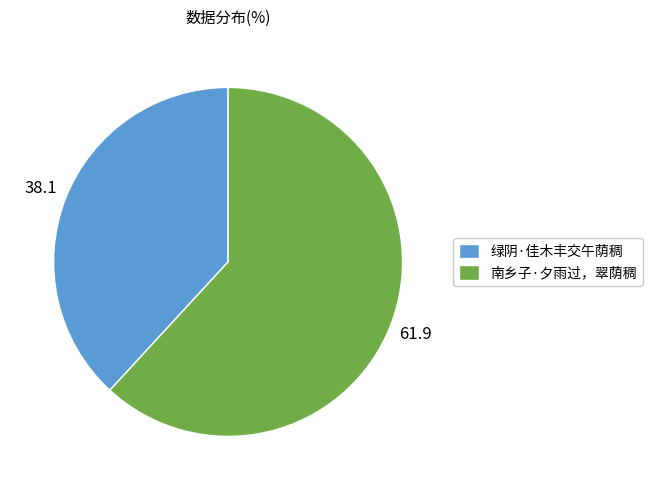

How many slices are in this pie chart?

2